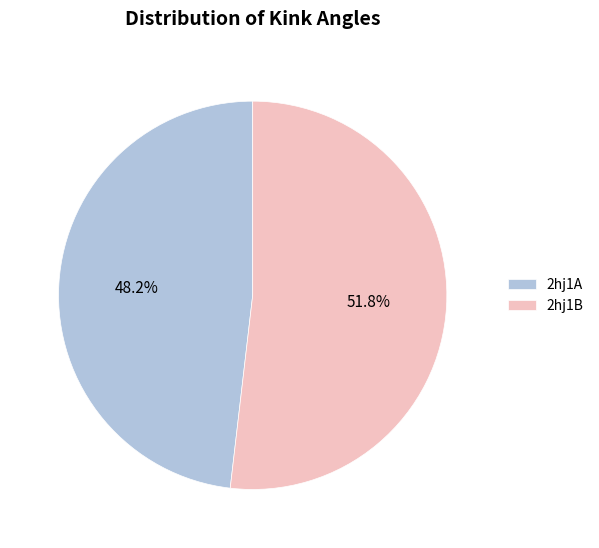

The 2hj1A slice represents 37% of the pie. True or false?

False